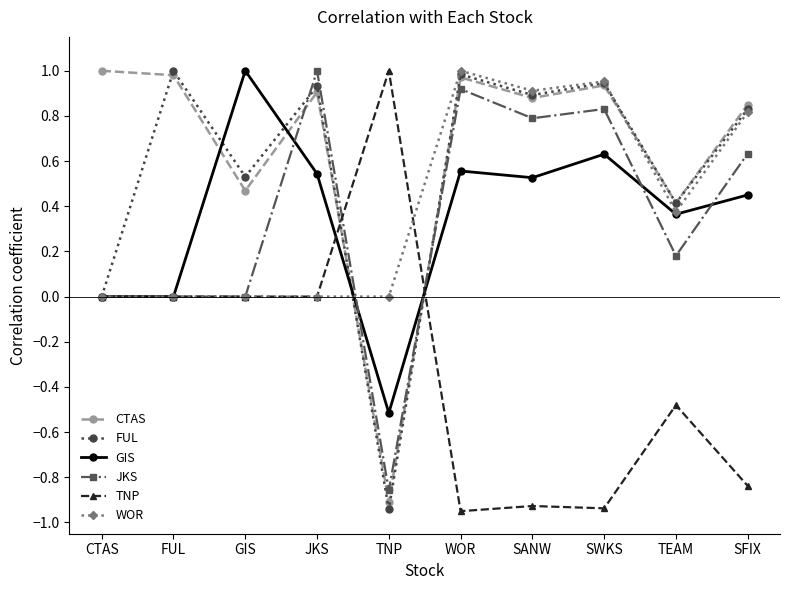

Where do WOR and CTAS first cross each other?

JKS and TNP